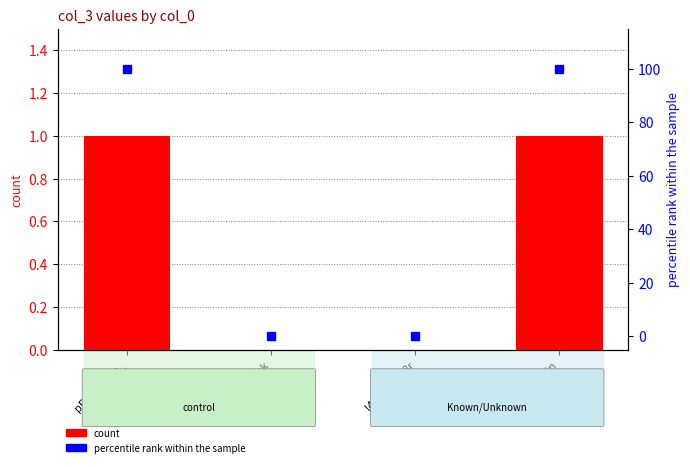

Which series has the widest spread of Y values?

percentile rank within the sample